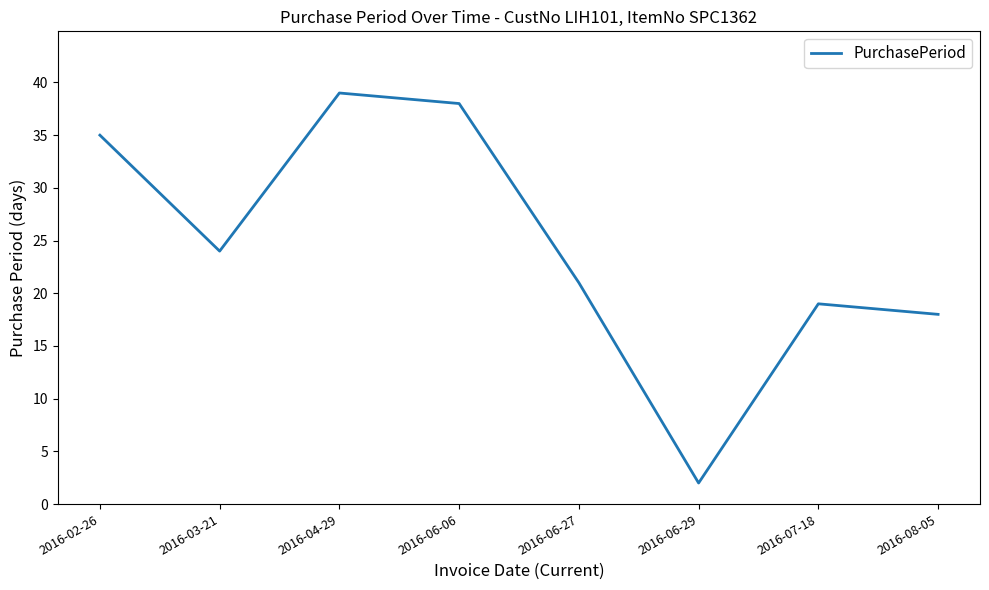

List the labels in order of value, smallest first.

2016-06-29, 2016-08-05, 2016-07-18, 2016-06-27, 2016-03-21, 2016-02-26, 2016-06-06, 2016-04-29